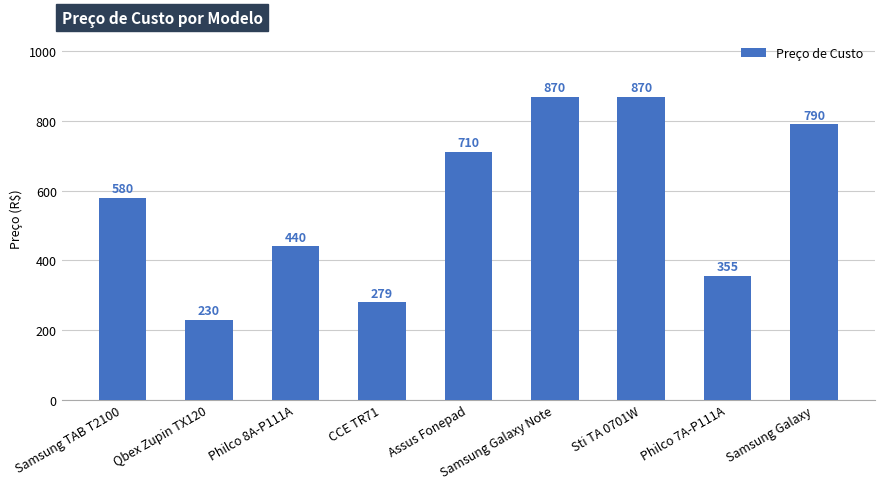

Reading left to right, extract all data points from this chart.

Samsung TAB T2100=580	Qbex Zupin TX120=230	Philco 8A-P111A=440	CCE TR71=279	Assus Fonepad=710	Samsung Galaxy Note=870	Sti TA 0701W=870	Philco 7A-P111A=355	Samsung Galaxy=790